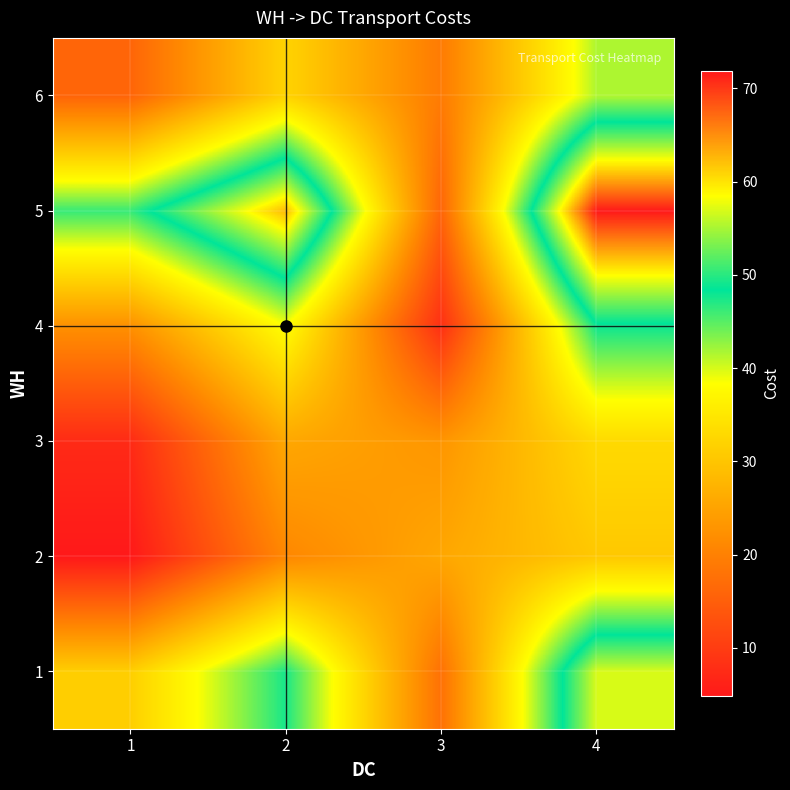

What is the difference between the highest and lowest values at 2?

41.5